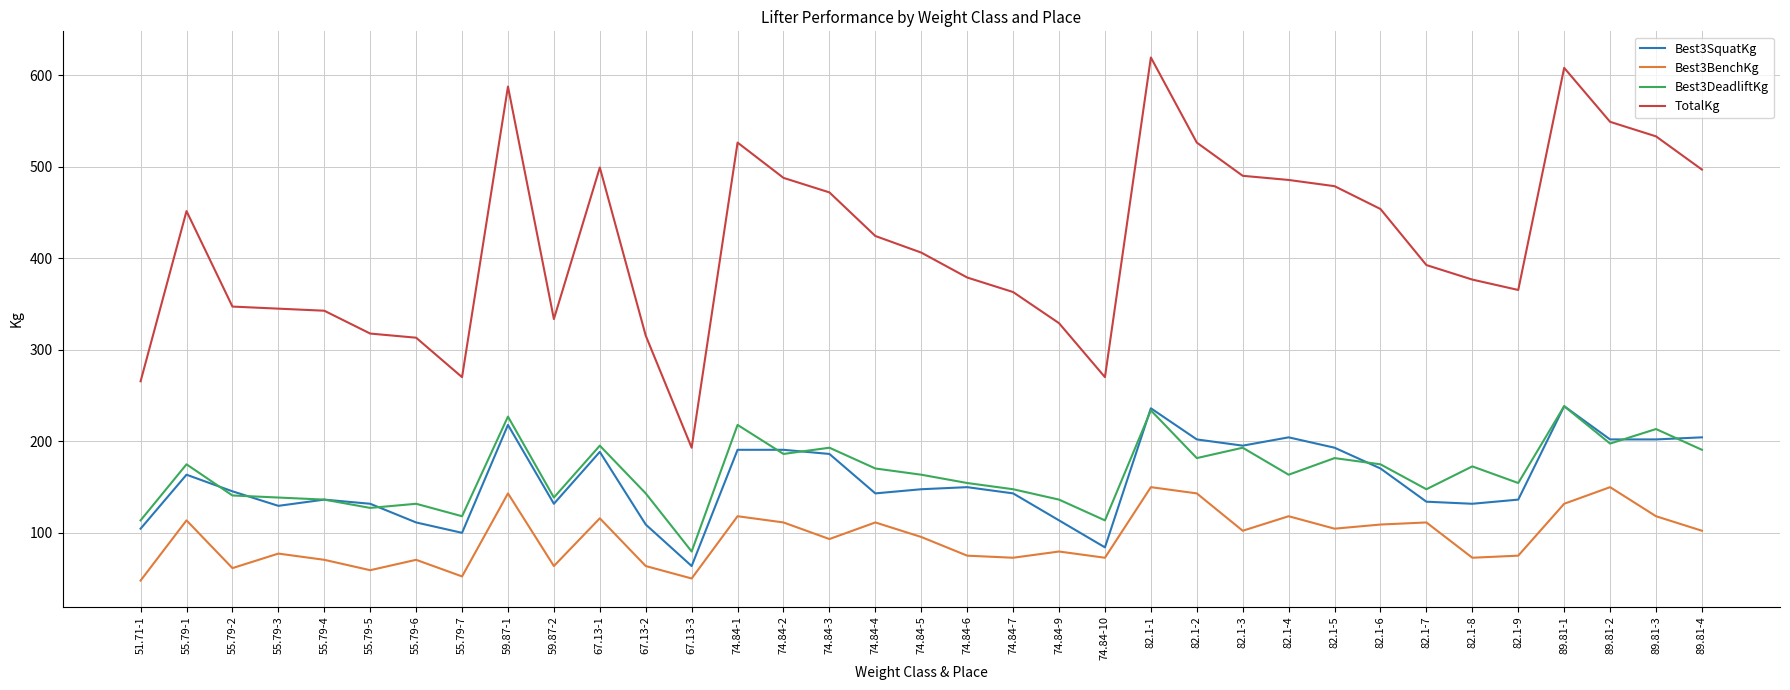

The value of Best3DeadliftKg at 82.1-4 is 163.3. True or false?

True